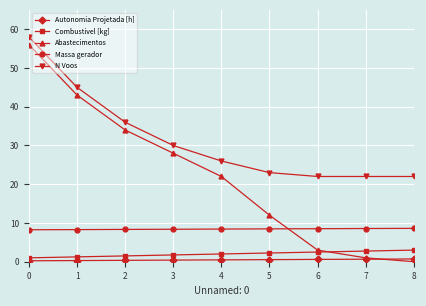

Where do Massa gerador and Abastecimentos first cross each other?

5 and 6